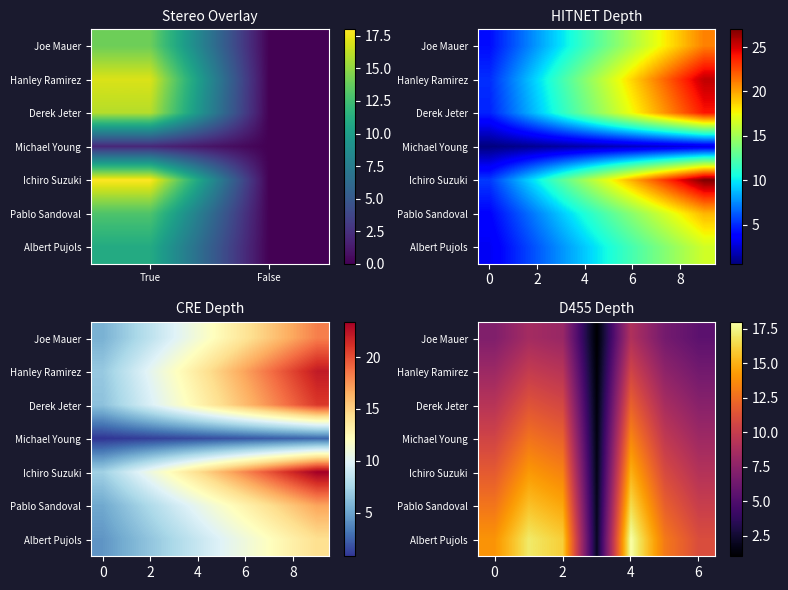

At how many categories does at least one series exceed 8?

6